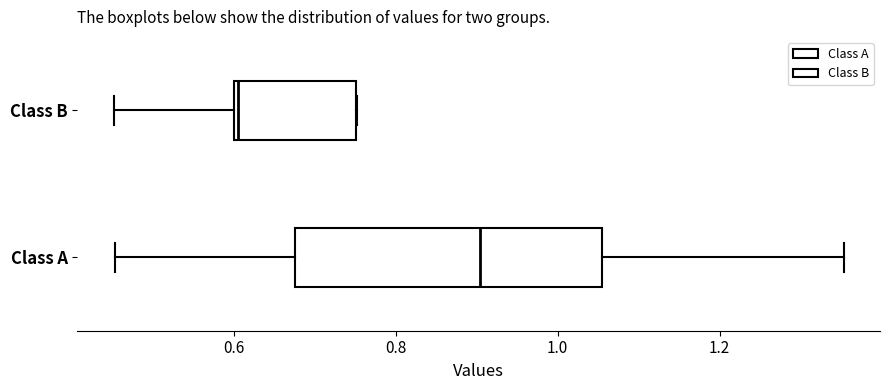

Reading bottom to top, transcribe this box plot: for each box, give where its median line is, the range the box spans, and where its two whiskers end, as read against the x-axis. The values are not printed on the chart, so give them approximately, as read against the axis.

Class A: median 0.90, box 0.68 to 1.06, whiskers 0.46 to 1.36
Class B: median 0.60, box 0.60 to 0.76, whiskers 0.46 to 0.76